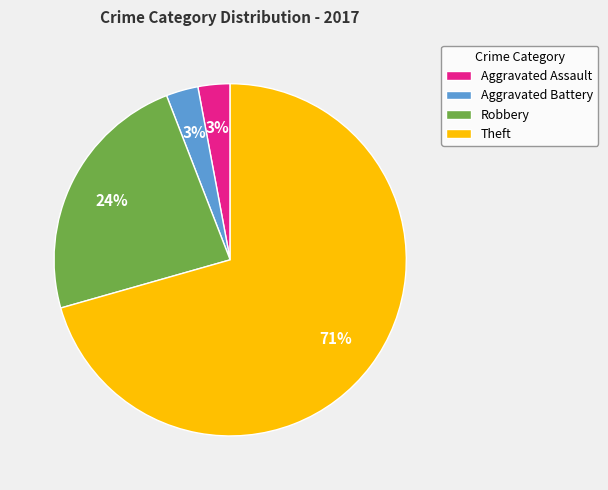

What percentage is the Robbery slice, to the nearest percent?

24%